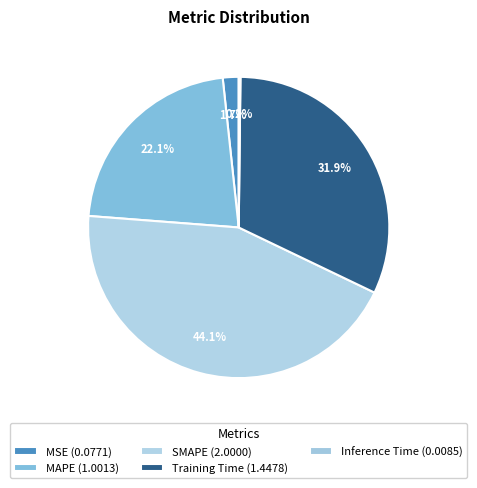

How much of the chart is everything except Training Time?

68.1%